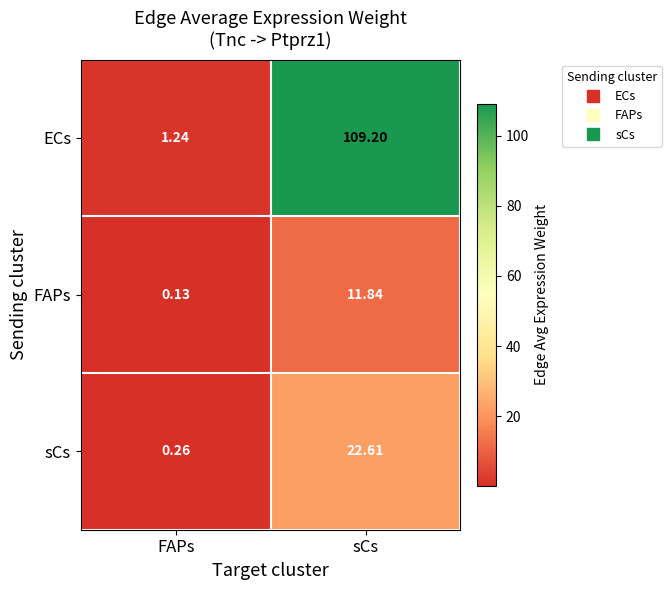

At which label does sCs reach its peak?

sCs